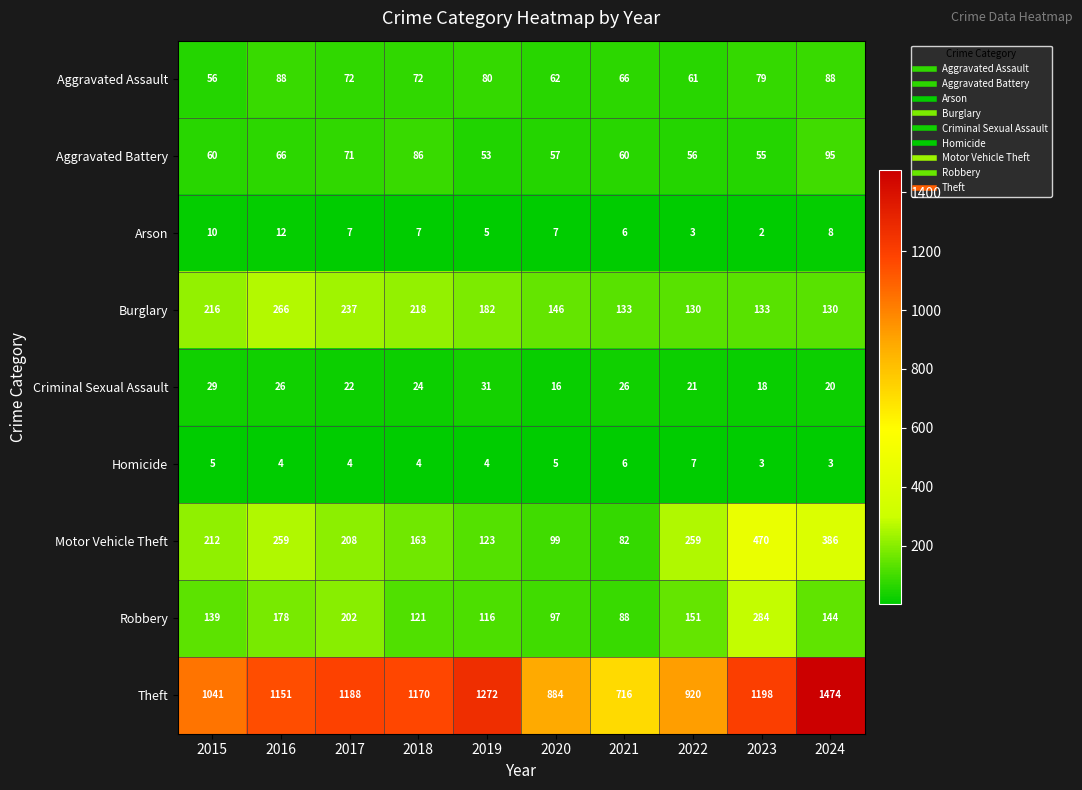

How many data points does each series have?

10